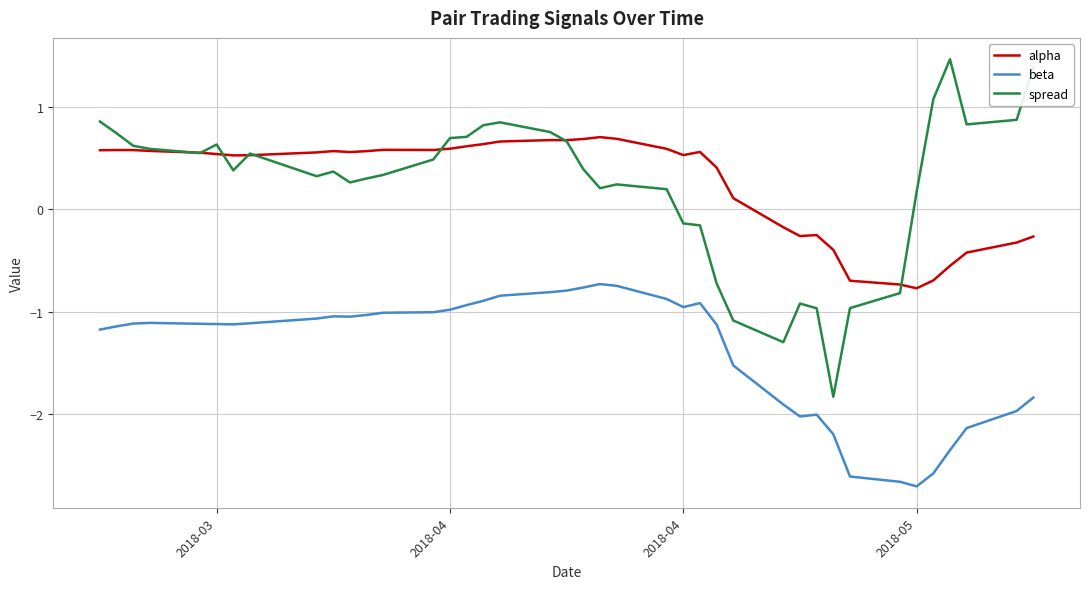

What is the greatest value displayed?

1.5